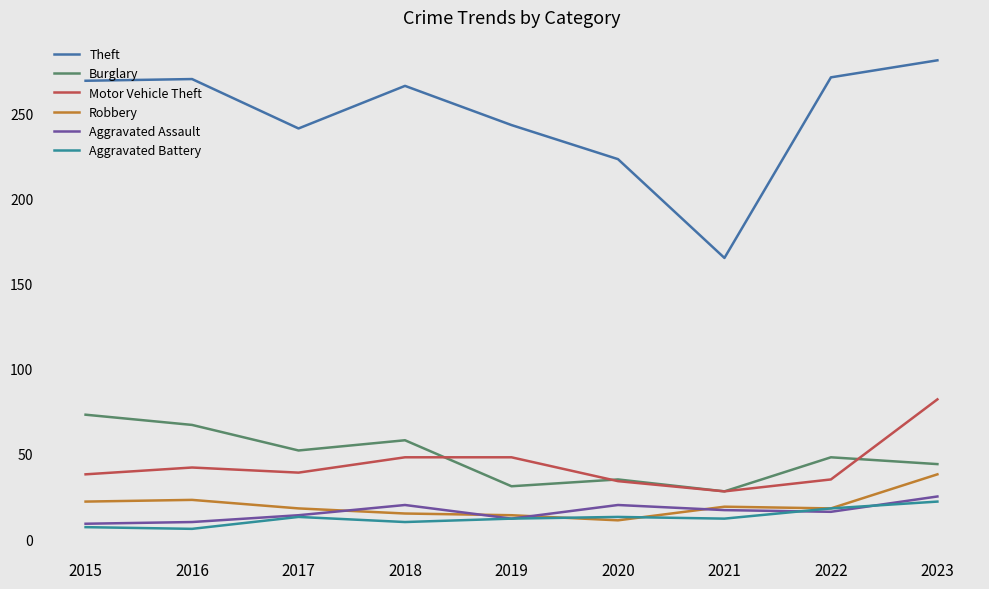

How many interior local peaks does the Burglary series have?

3